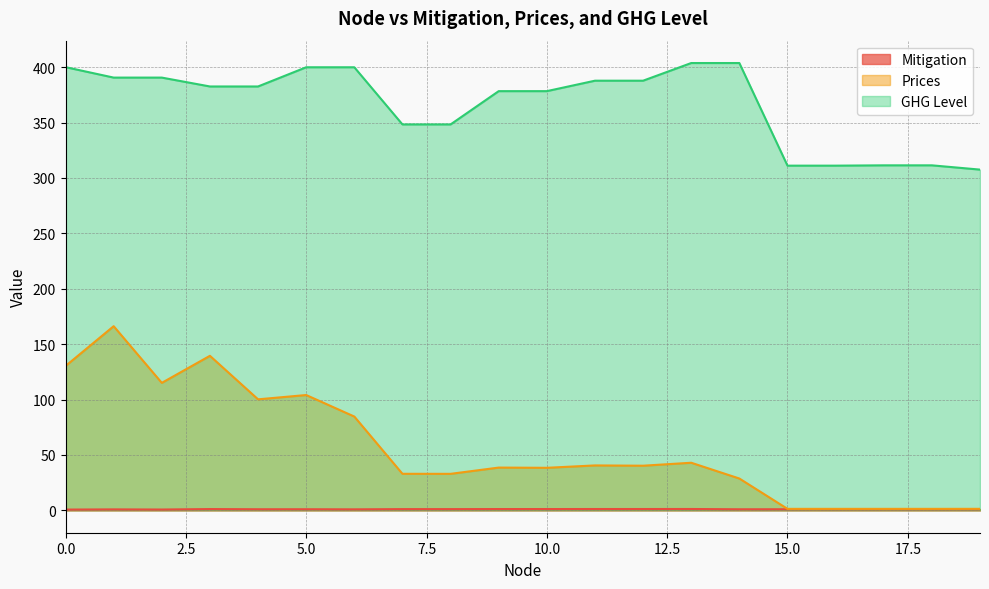

Reading right to left, what are all the values shown in this chart?

Mitigation: 1.0	1.0	1.0	1.0	1.0	1.0	1.2	1.2	1.2	1.2	1.2	1.1	1.1	0.9	1.0	1.0	1.2	0.8	0.9	0.7
Prices: 1.4	1.4	1.4	1.4	1.4	28.7	43.0	40.3	40.5	38.4	38.6	33.0	33.0	84.7	104.1	100.2	139.5	115.1	166.2	130.3
GHG Level: 307.5	311.4	311.4	311.1	311.1	403.7	403.7	387.8	387.8	378.3	378.3	348.3	348.3	399.9	399.9	382.6	382.6	390.6	390.6	400.0